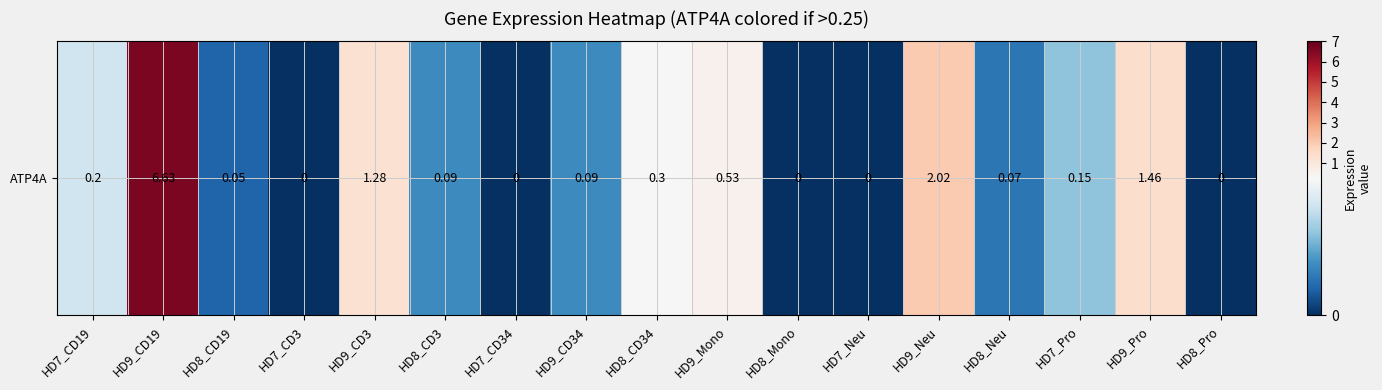

The value at HD9_Pro is 1.5. True or false?

True